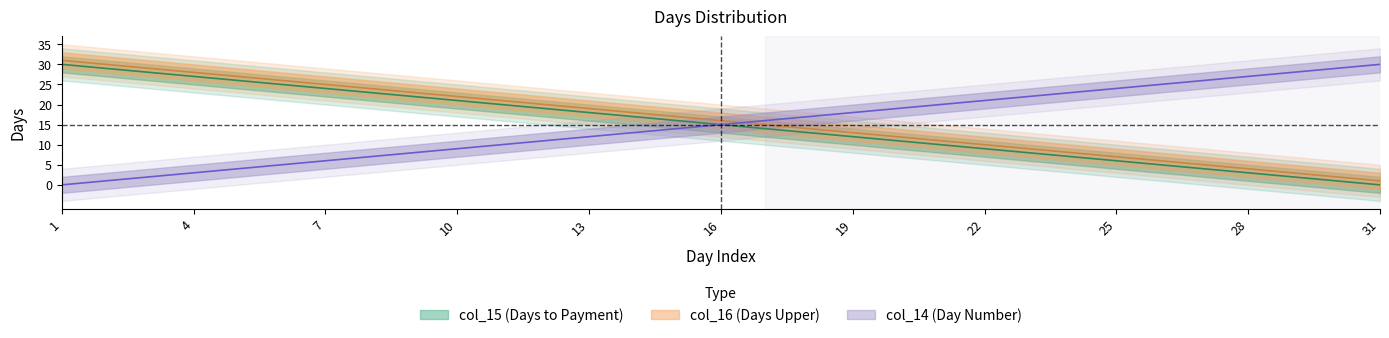

What is the sum of the col_14 values at 2 and 19?

19